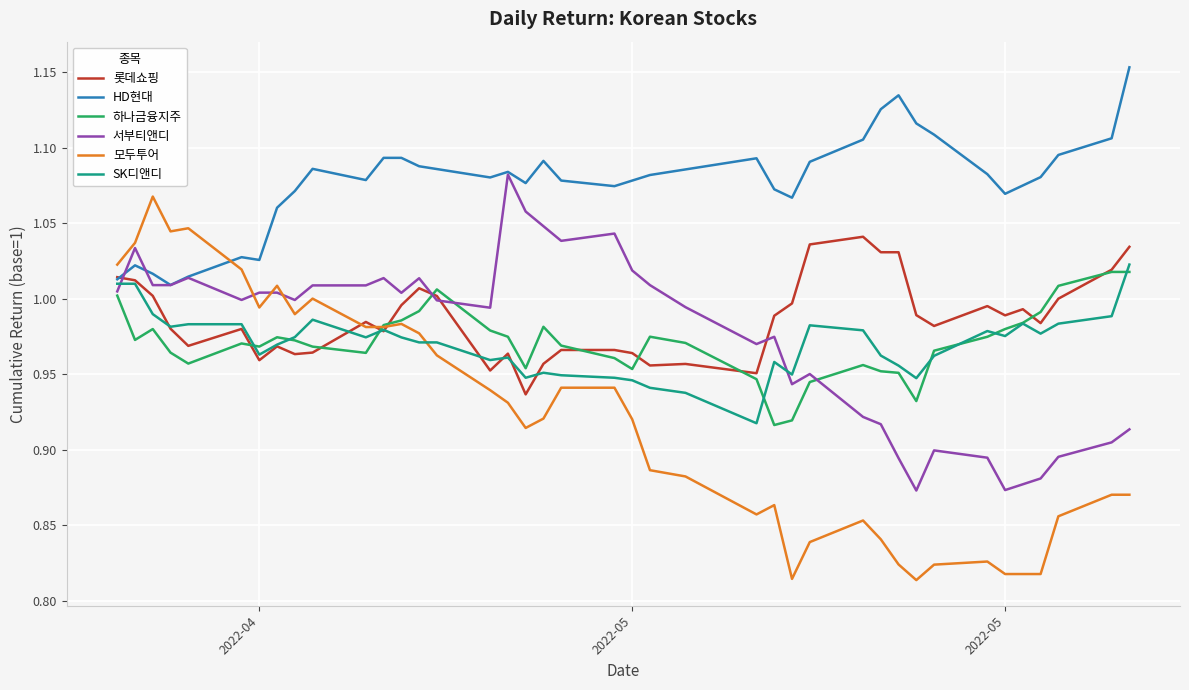

Which series has the largest total across all categories?

HD현대